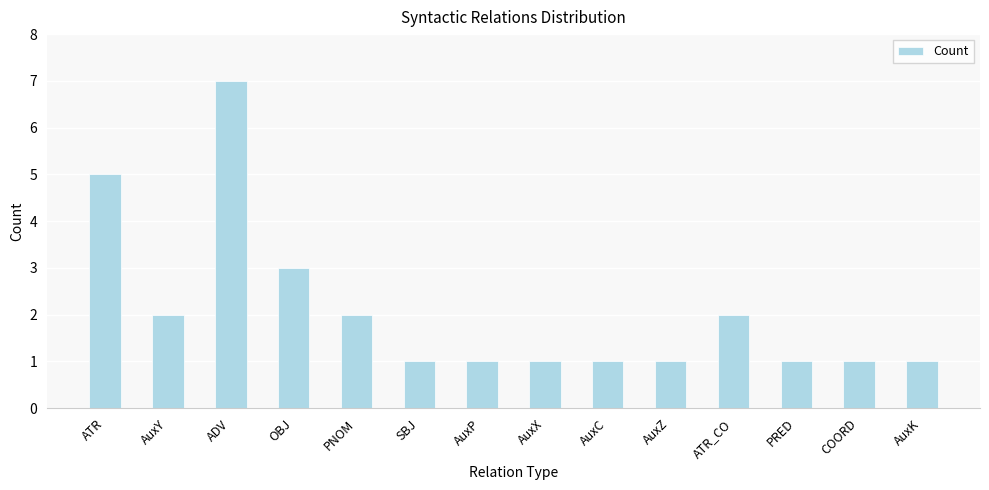

What is the difference between the maximum and minimum values?

6